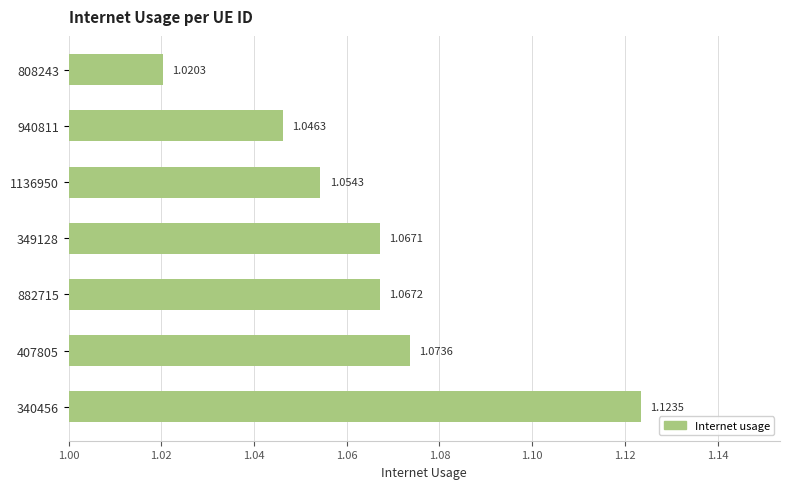

At which label is the value closest to 1?

808243